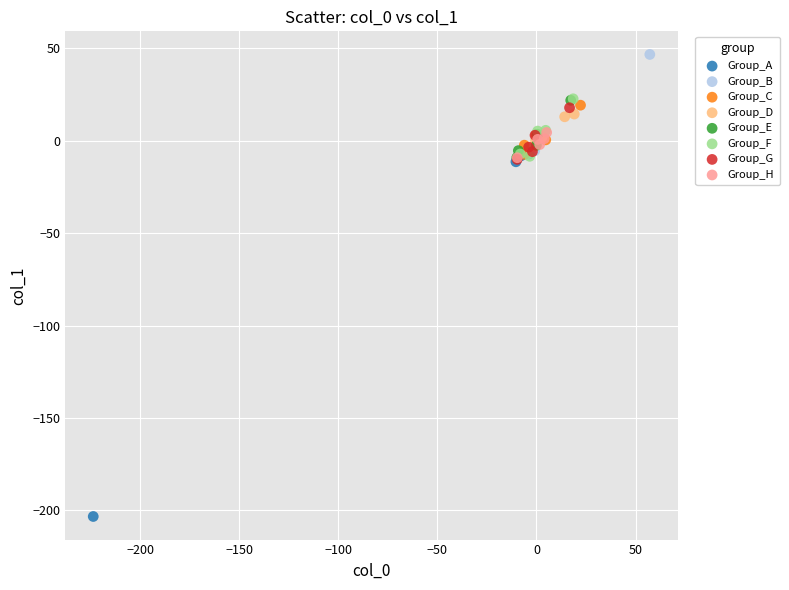

Which series contains the highest Y value?

Group_B